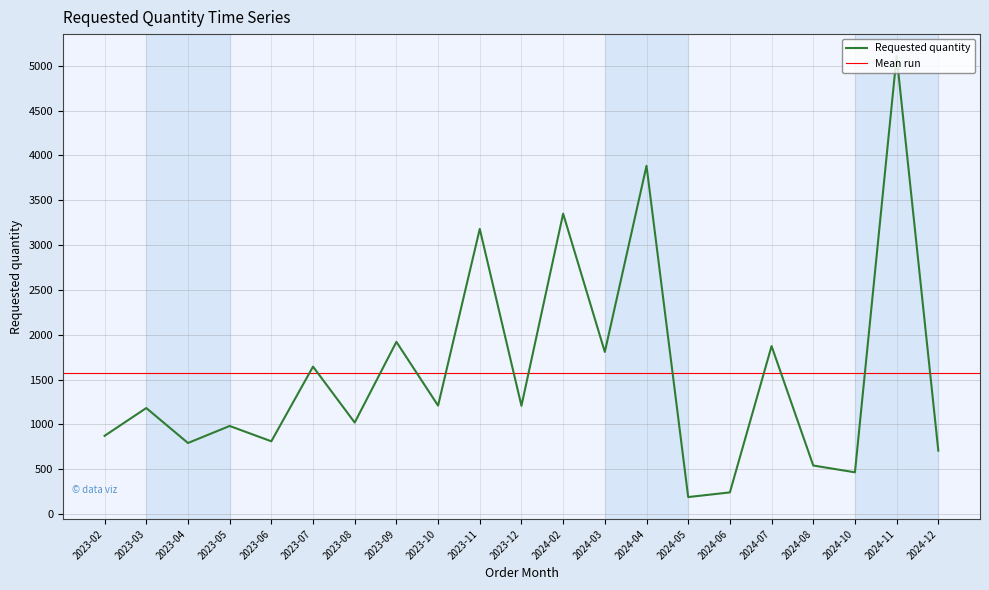

Which label corresponds to the smallest value in the chart?

2024-05